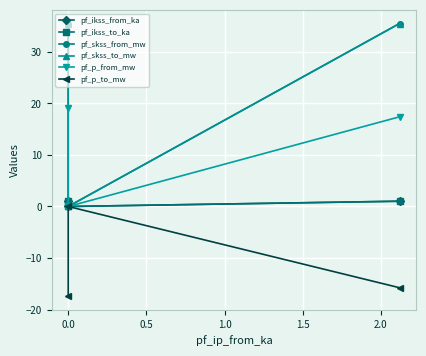

Rank the series at 0.5 from highest to lowest value.

pf_skss_from_mw, pf_skss_to_mw, pf_p_from_mw, pf_ikss_from_ka, pf_ikss_to_ka, pf_p_to_mw